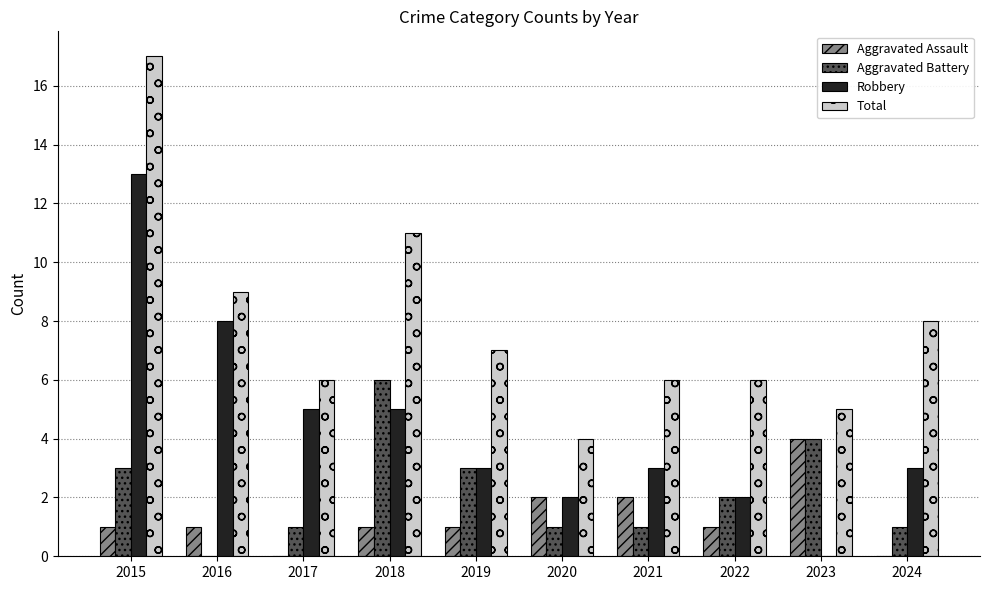

How many groups of bars are there?

10